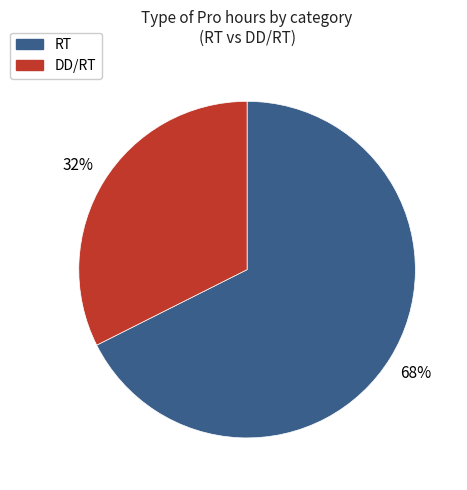

Is there any slice that represents more than half of the pie?

Yes